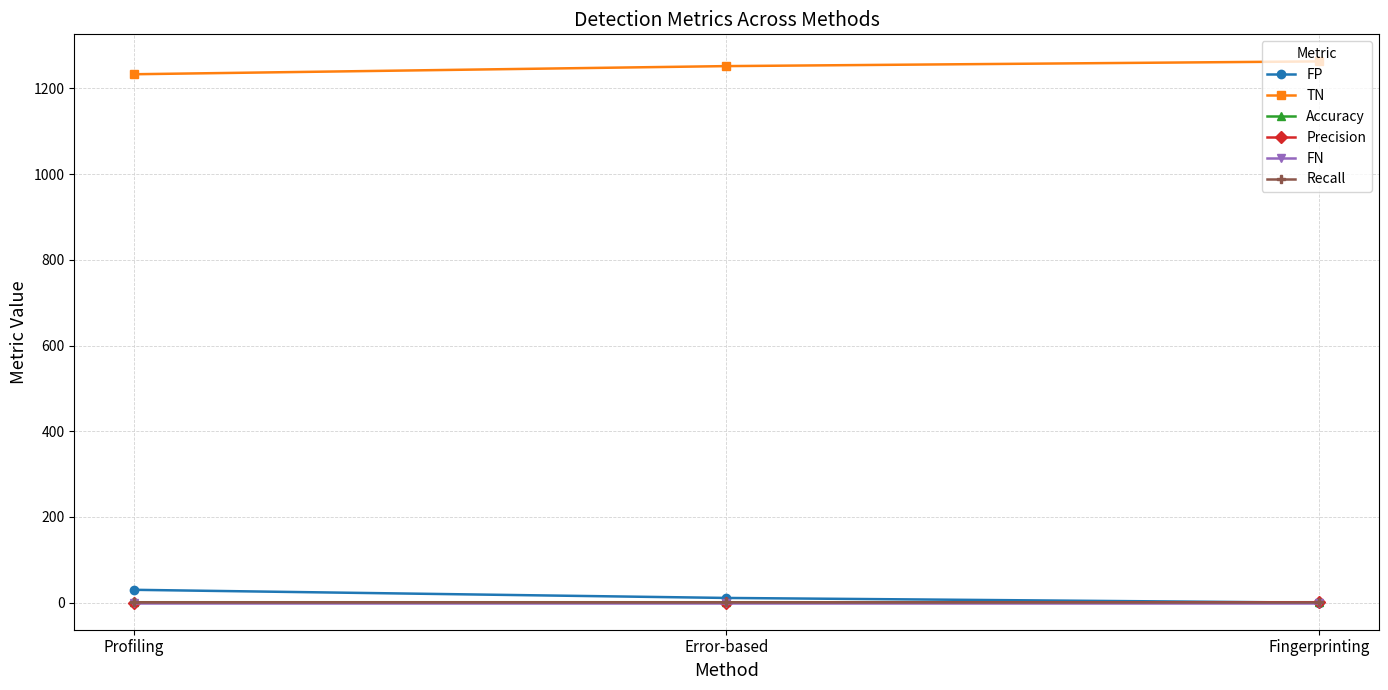

What is the approximate value of TN at Profiling?

1233.0